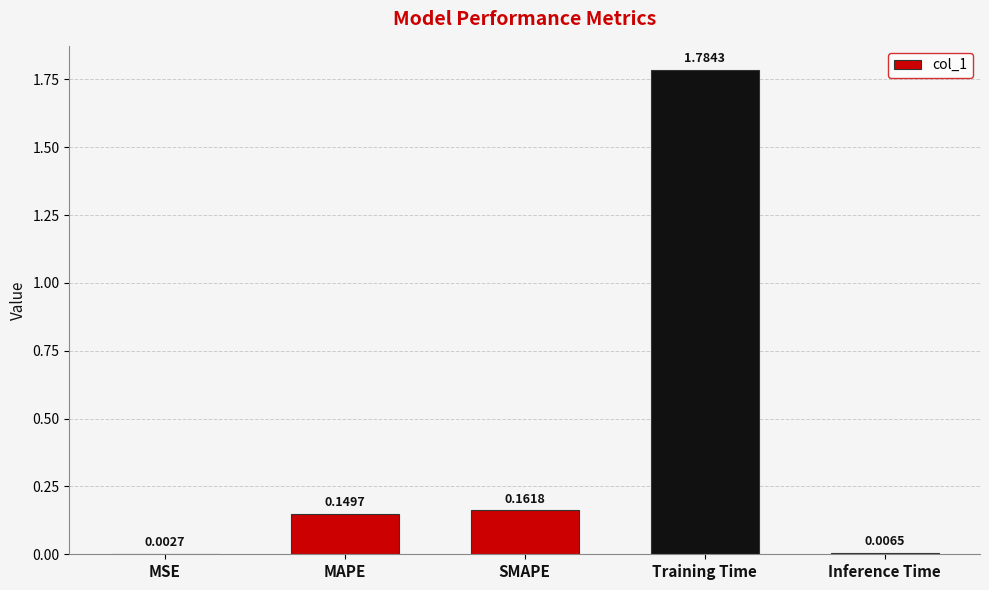

Which has a higher value, MSE or Inference Time?

Inference Time